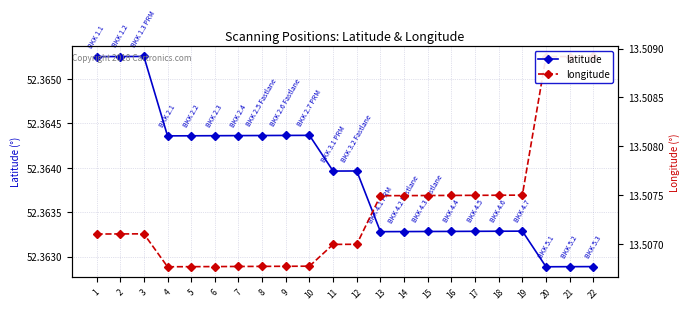

At which category does the chart reach its peak across all series?

3